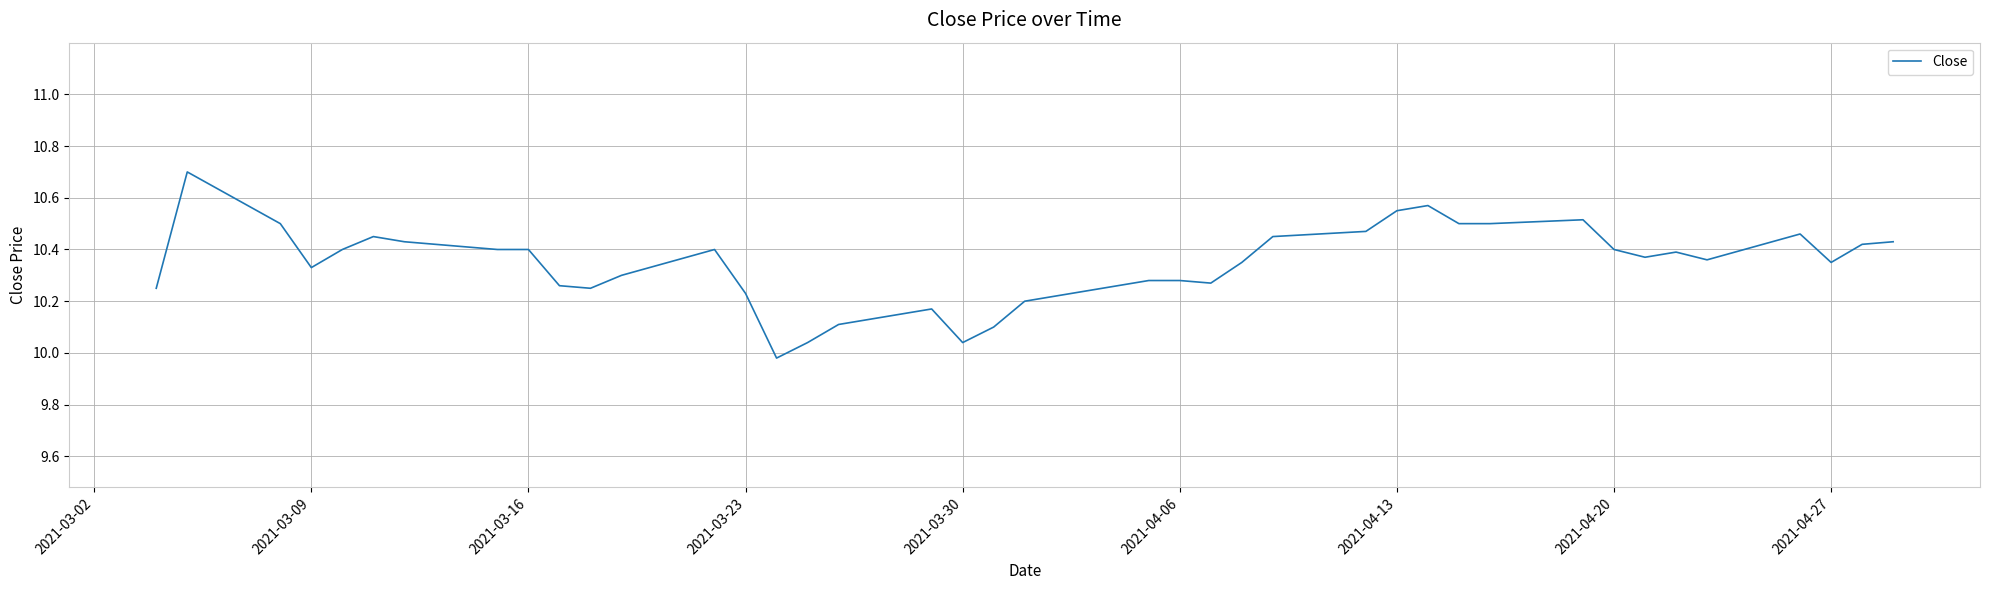

What is the maximum value shown in the chart?

10.7